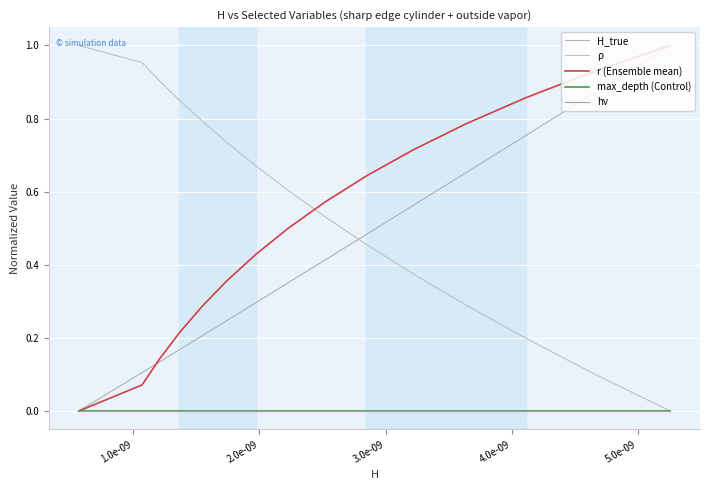

What is the label of the 11th point from the right?

4.0e-09